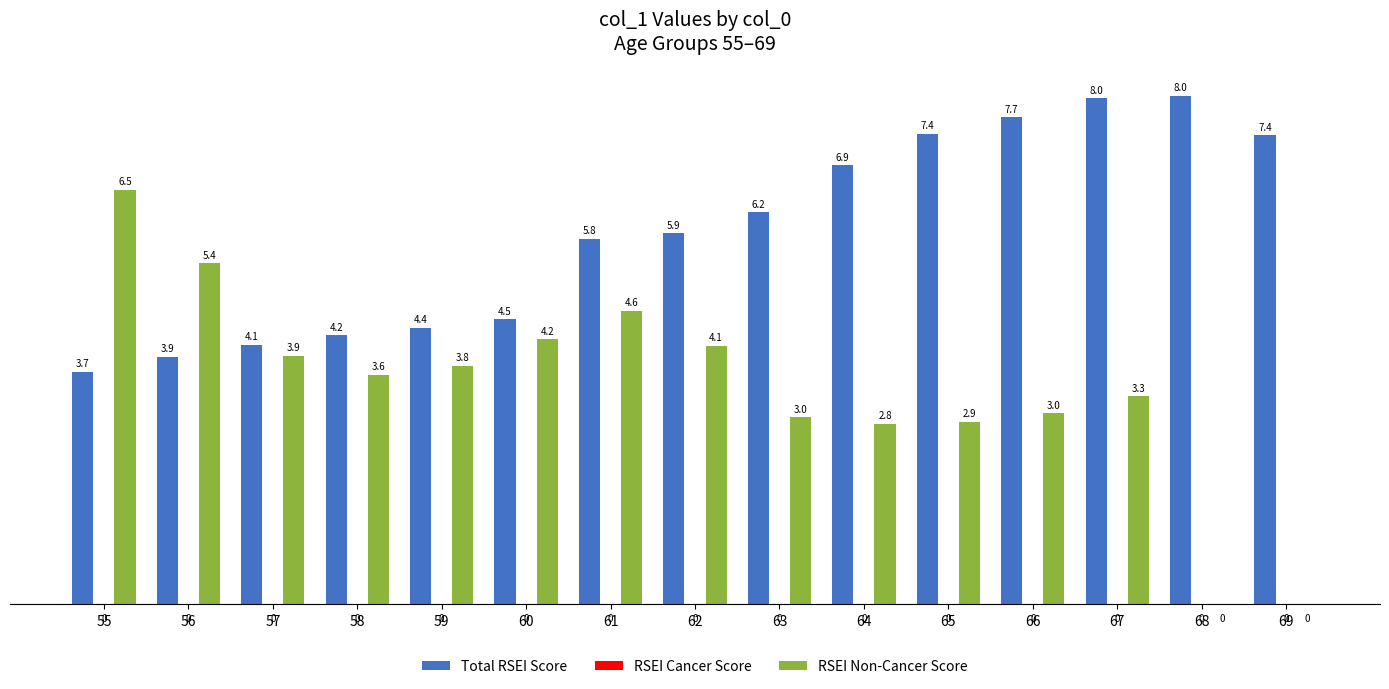

What is the average value of the RSEI Non-Cancer Score series?

3.4